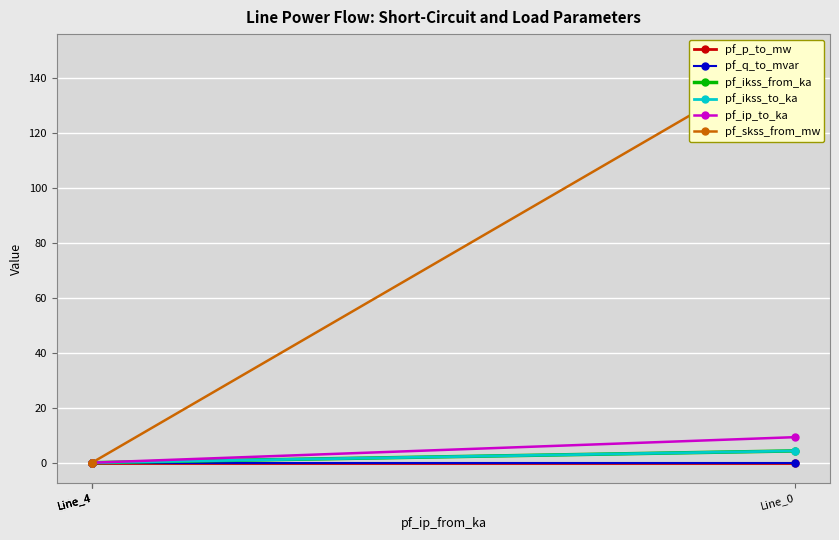

True or false: pf_ikss_to_ka has a value of 2.8 at Line_4.

False